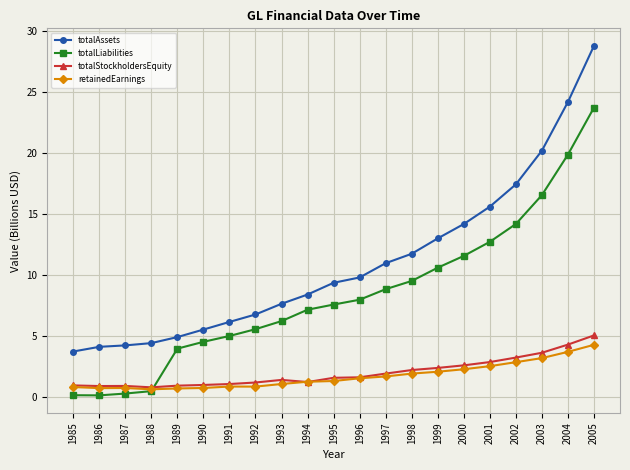

Which series has the widest spread of values?

totalAssets